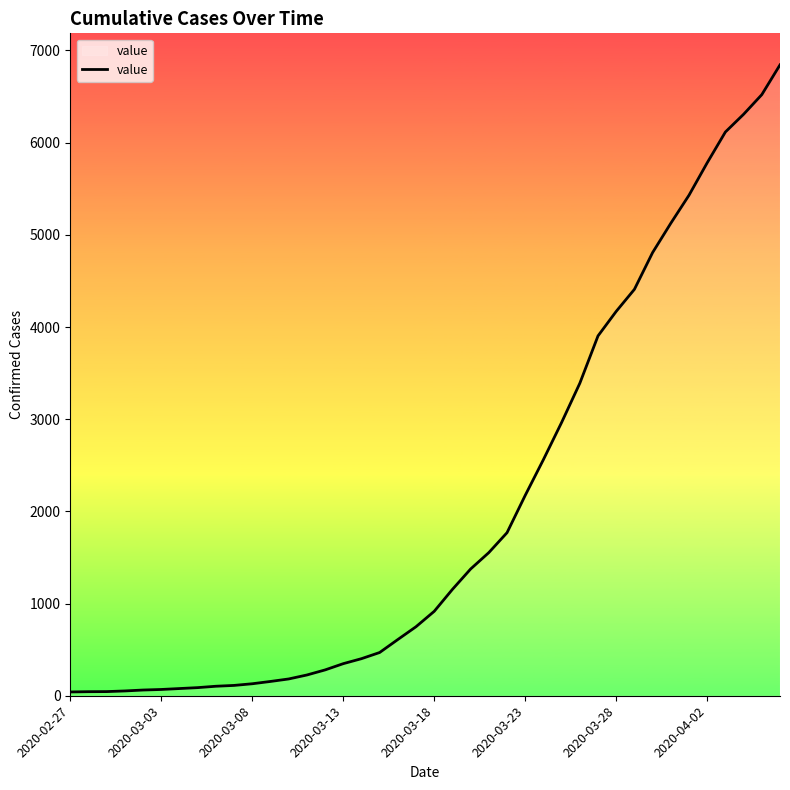

What is the maximum value shown in the chart?

6844